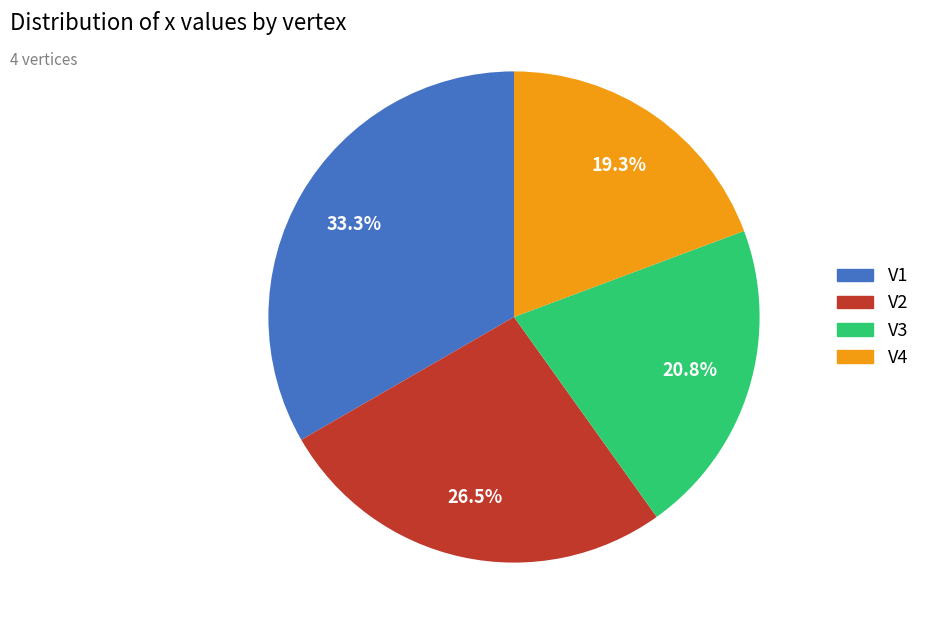

Which has a higher value, V4 or V1?

V1